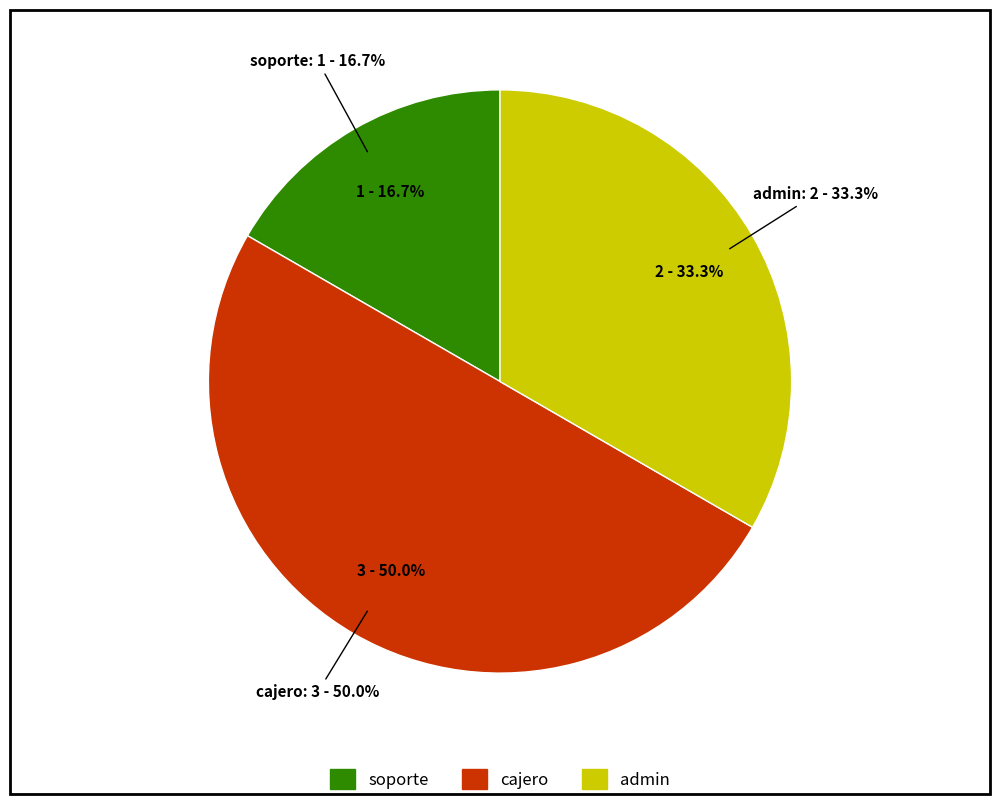

How many slices are in this pie chart?

3